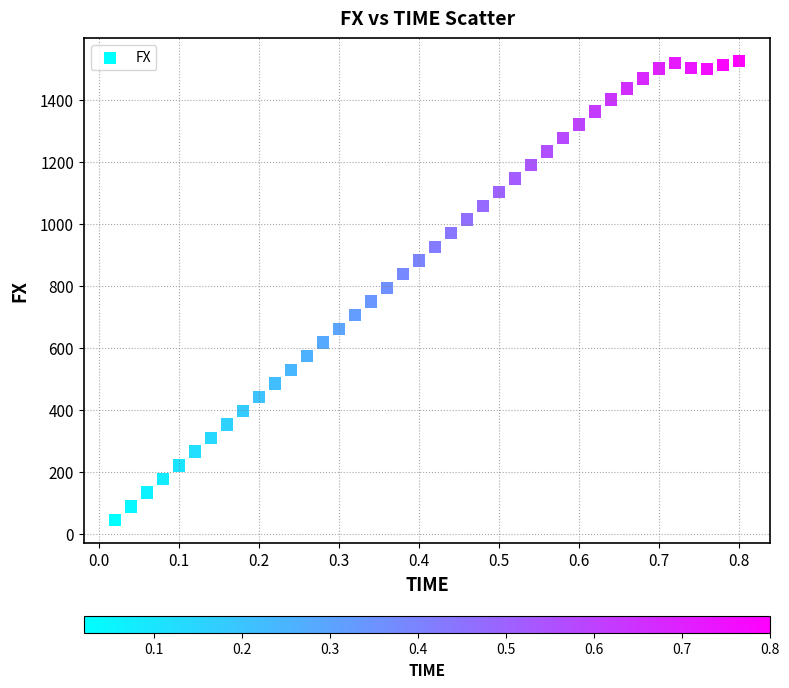

What is the range of Y values (max minus min)?

1479.9